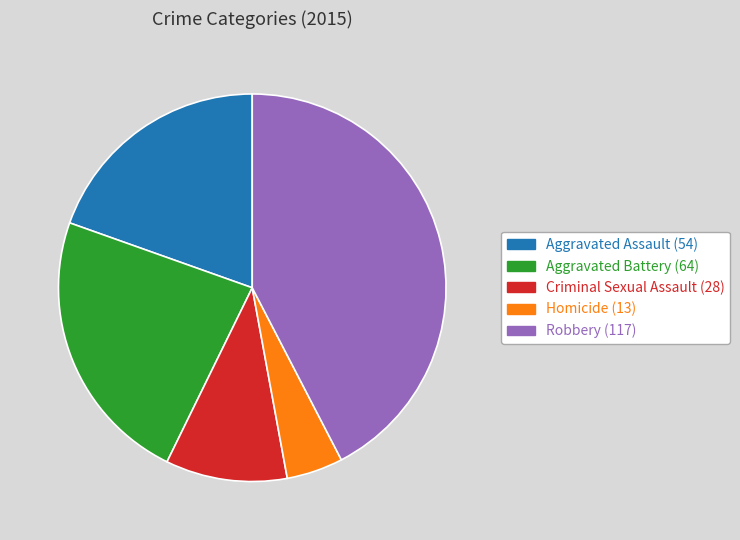

Which category has the smallest portion of the pie?

Homicide